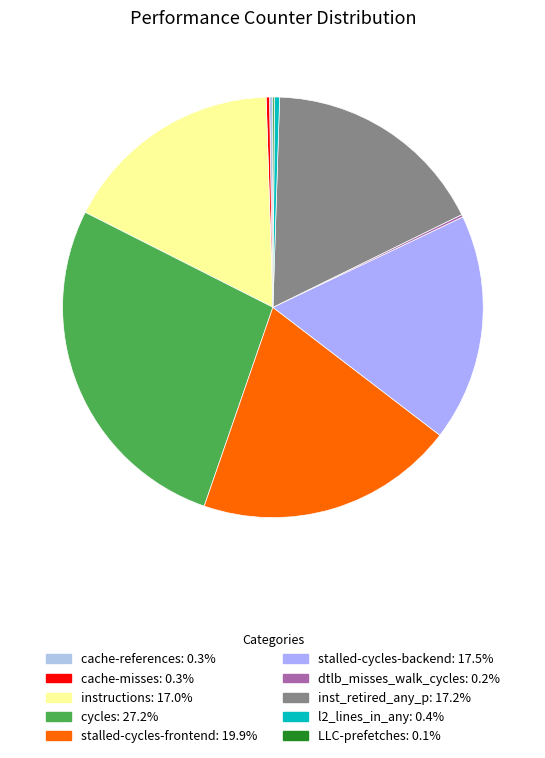

Approximately how many times larger is the value at cycles compared to dtlb_misses_walk_cycles?

142.4